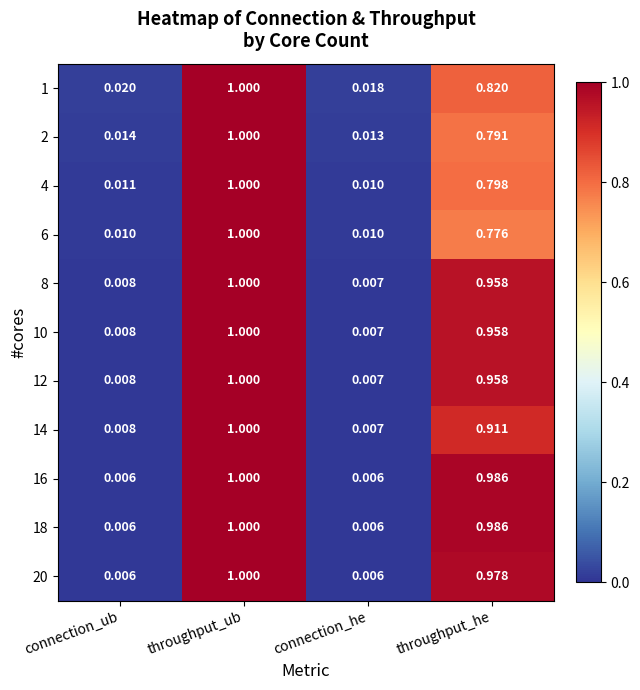

Rank the categories by 14 value from highest to lowest.

throughput_ub, throughput_he, connection_ub, connection_he